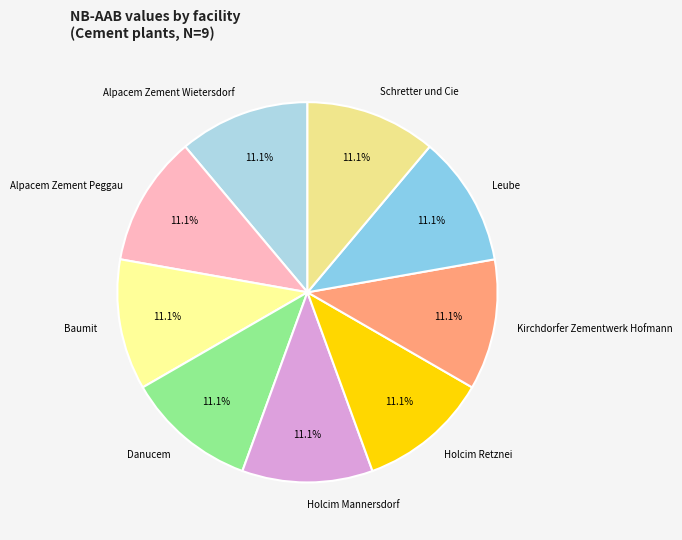

The Alpacem Zement Wietersdorf slice represents 11% of the pie. True or false?

True